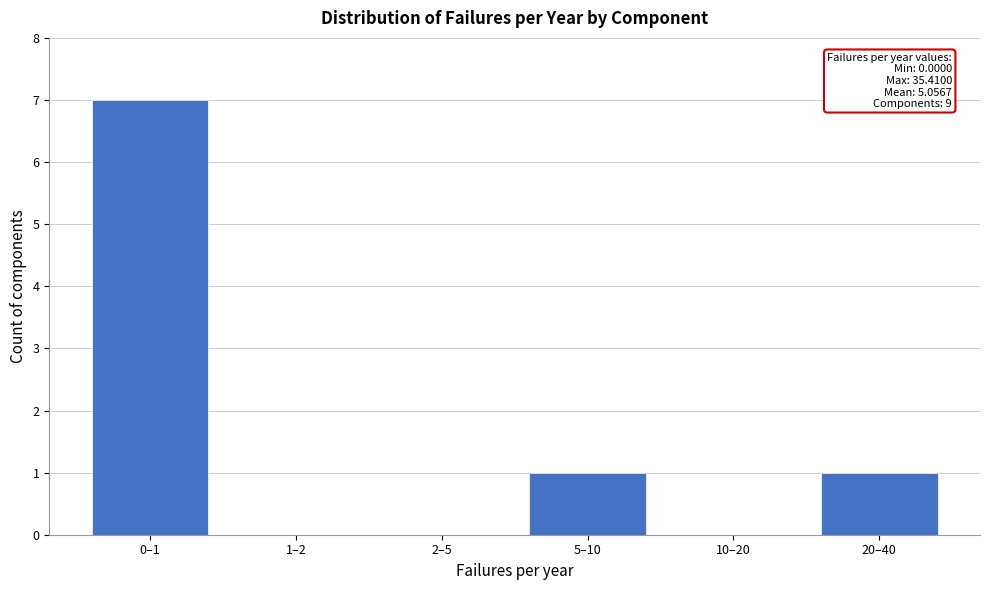

Reading left to right, transcribe all the data shown in this chart.

0–1=7	1–2=0	2–5=0	5–10=1	10–20=0	20–40=1